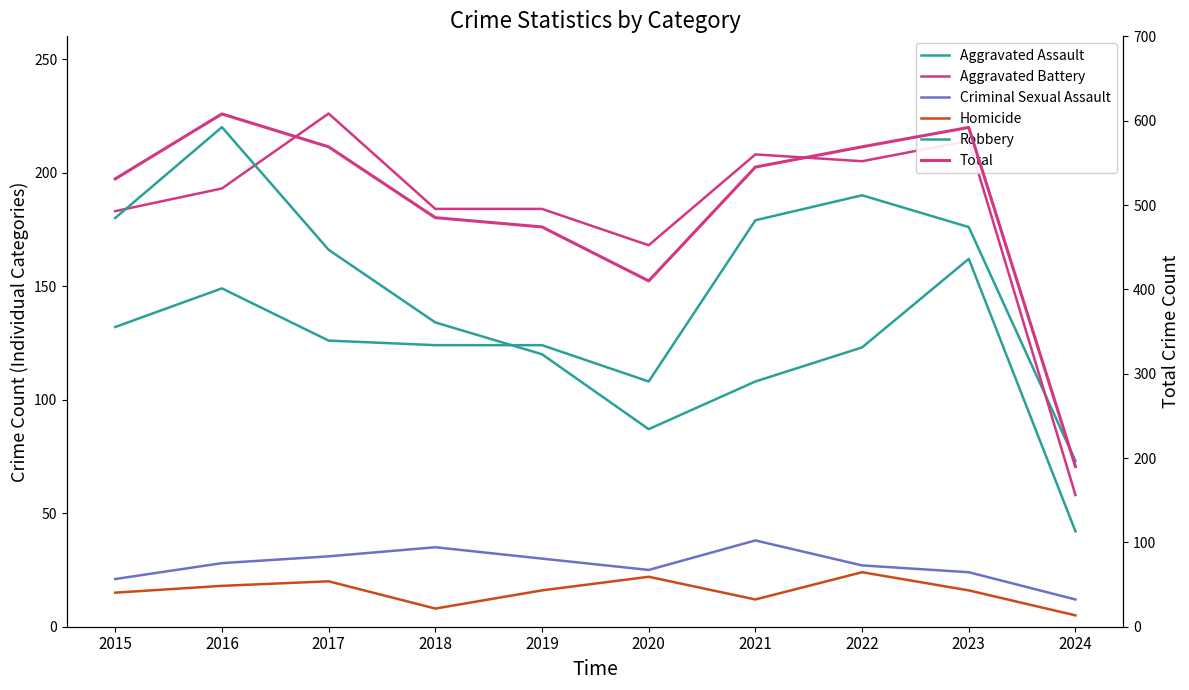

Which series has the widest spread of values?

Total